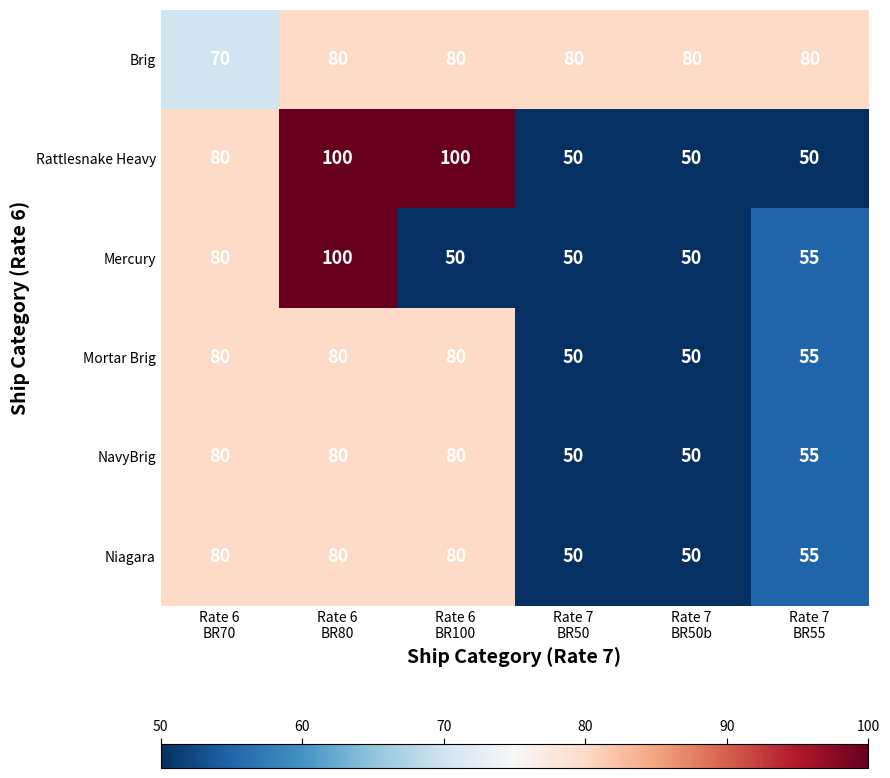

What is the spread (max minus min) of values at Rate 7
BR50b?

30